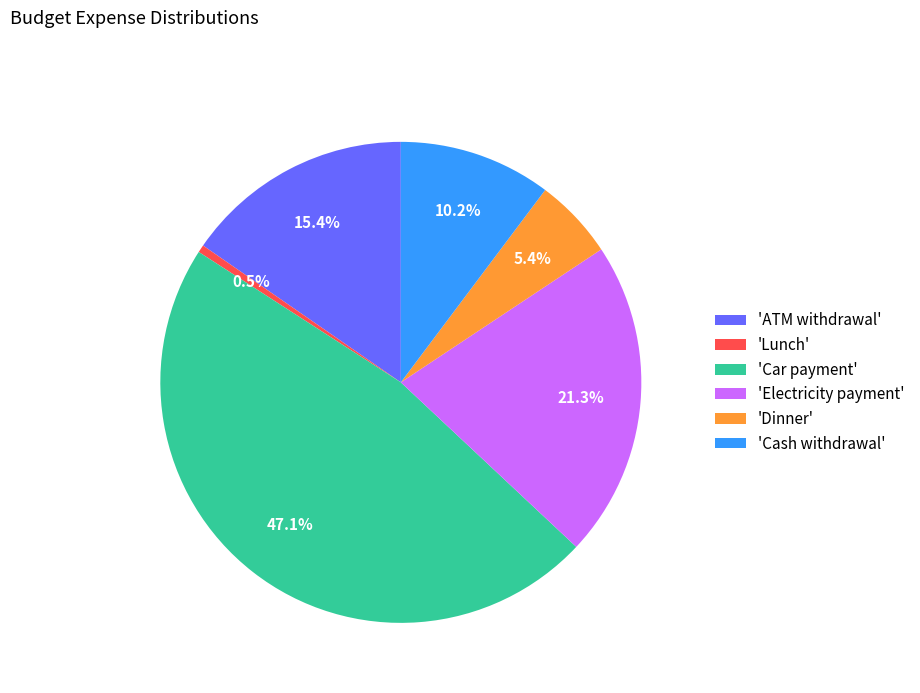

Which has a higher value, 'Electricity payment' or 'Lunch'?

'Electricity payment'